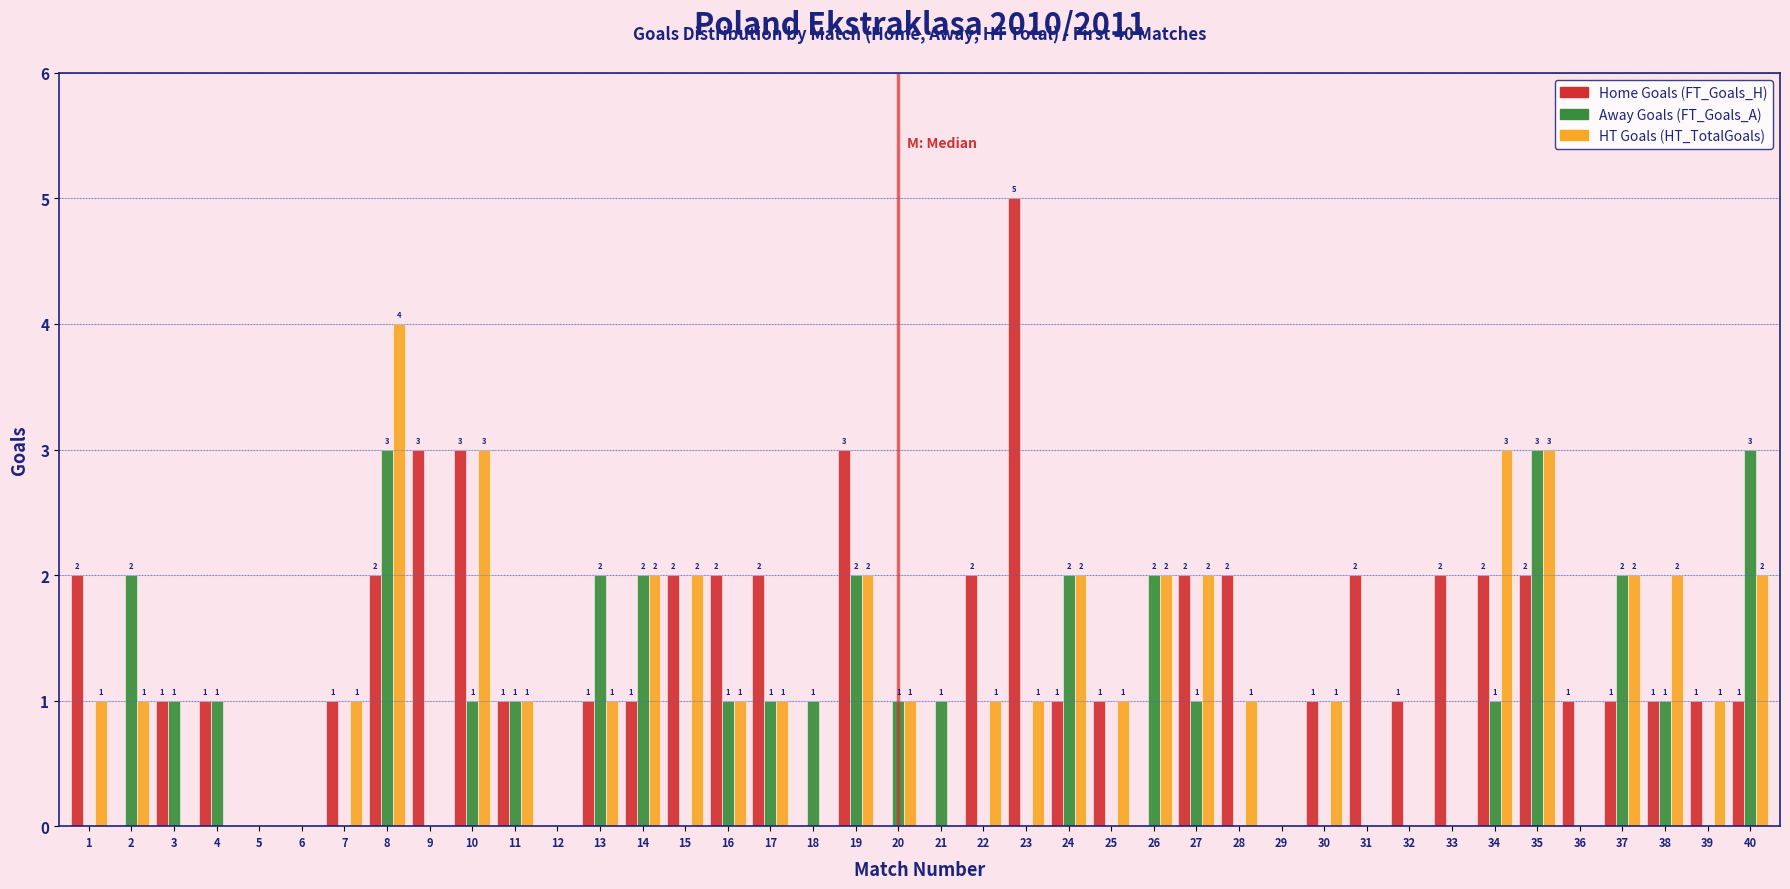

What is the sum of all HT Goals (HT_TotalGoals) values?

45